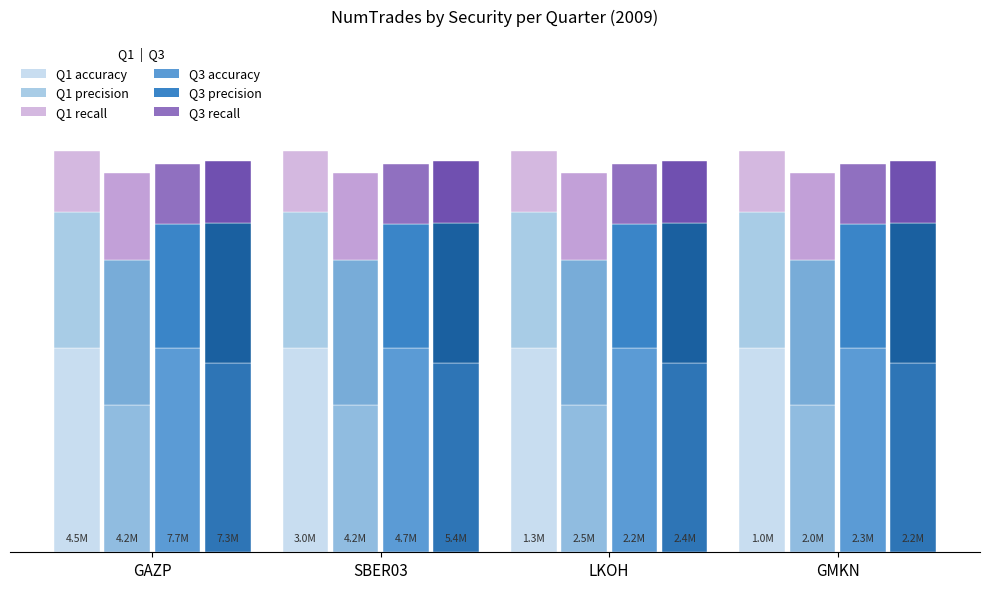

At how many categories does at least one series exceed 0?

4